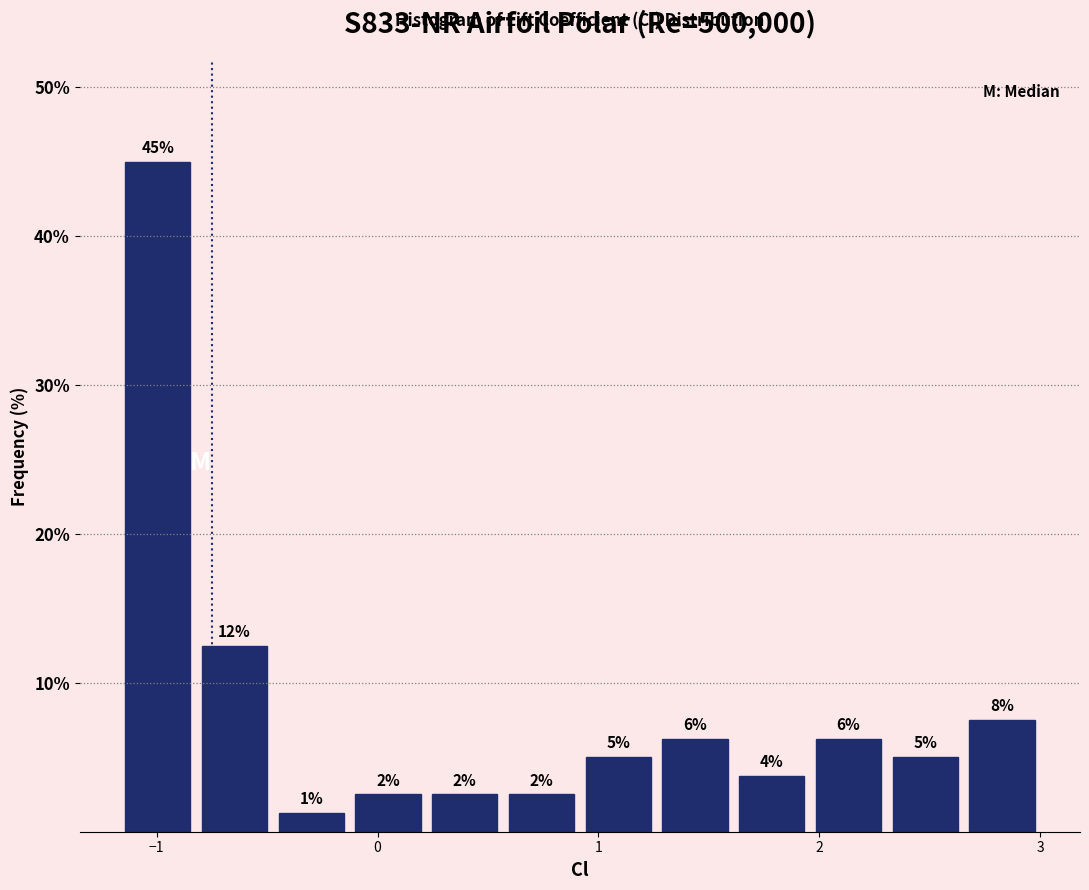

Around what value on the x-axis is the tallest bar? Give the approximate position of its centre, as read against the axis.

-1.0